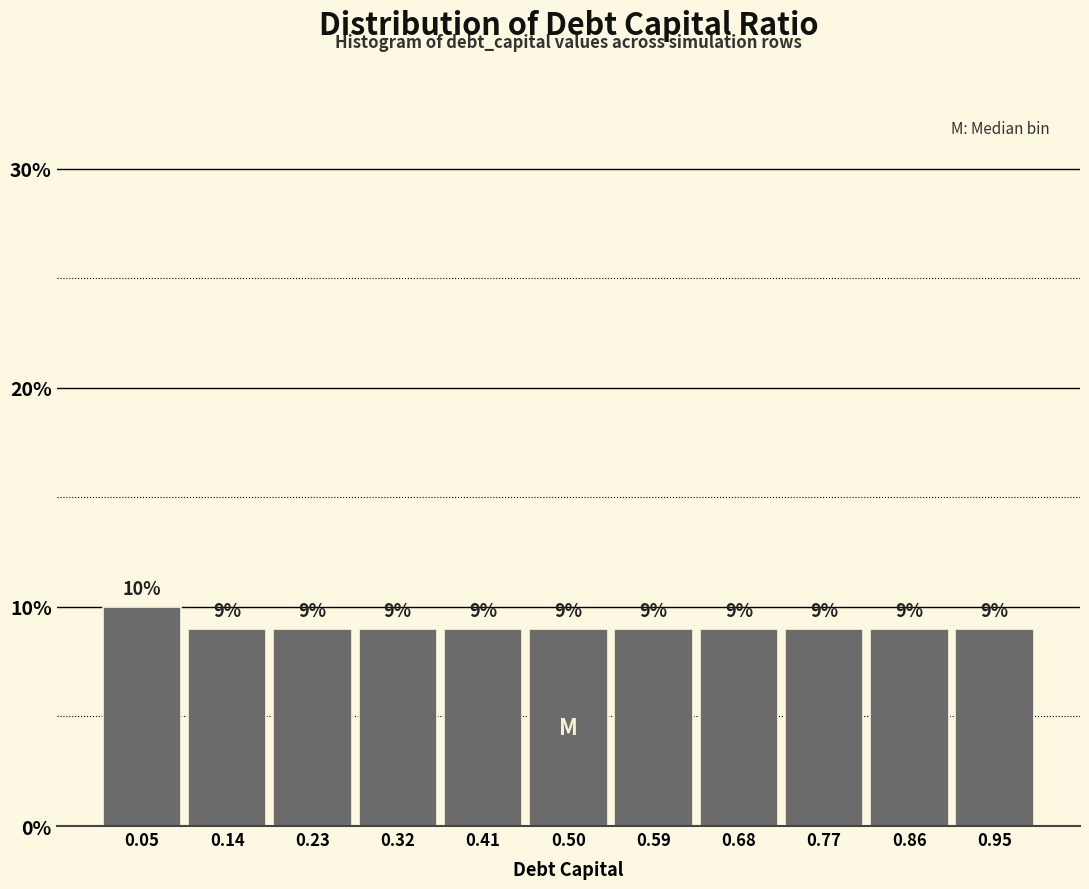

Reading left to right, list every bar in this chart as the range it spans on the x-axis followed by its height. The bar edges are not printed on the chart, so give them approximately, as read against the axis.

0.00 to 0.09: 10
0.09 to 0.18: 9
0.18 to 0.27: 9
0.27 to 0.36: 9
0.36 to 0.45: 9
0.45 to 0.55: 9
0.55 to 0.64: 9
0.64 to 0.73: 9
0.73 to 0.82: 9
0.82 to 0.91: 9
0.91 to 1.00: 9